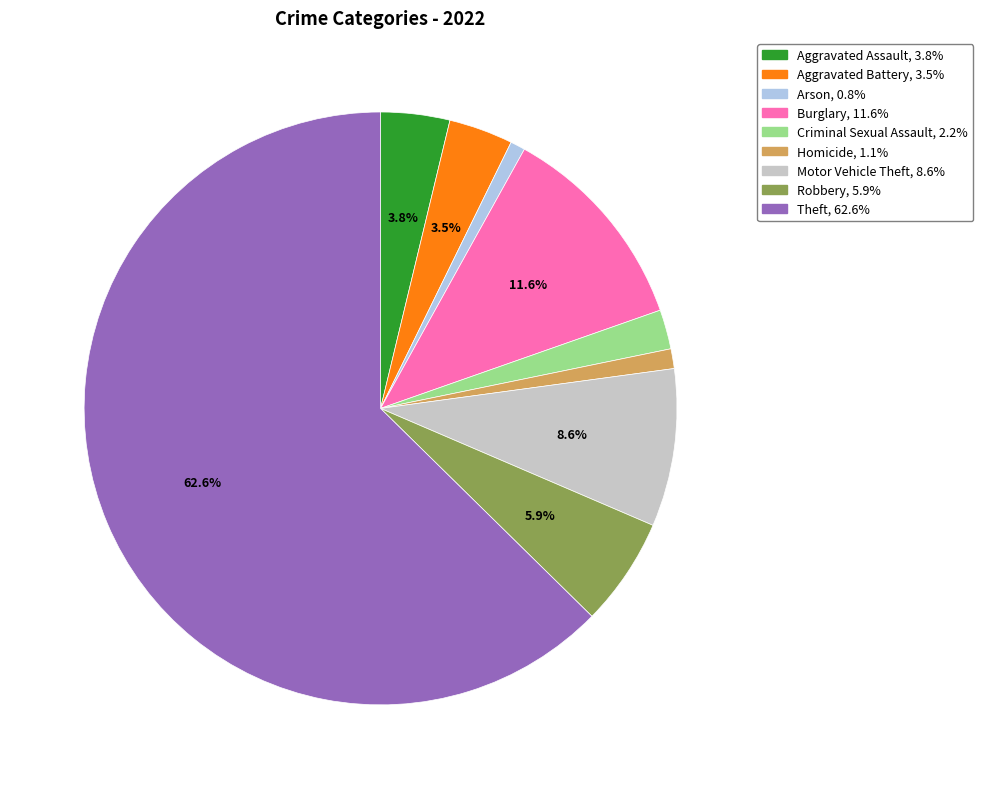

Which category has the biggest portion of the pie?

Theft